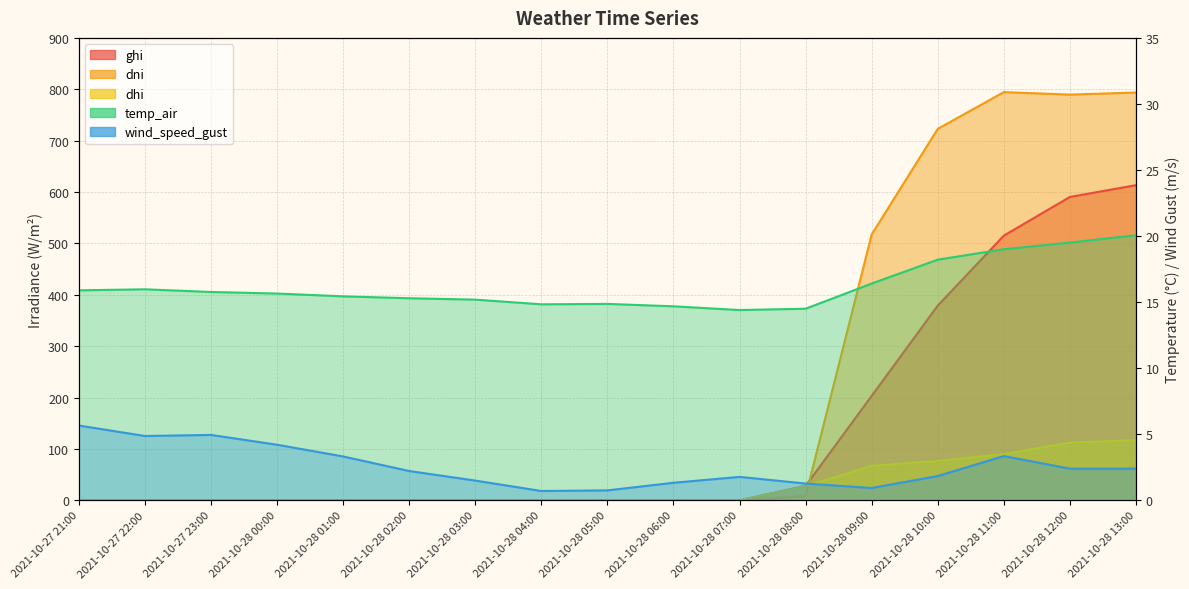

True or false: temp_air and ghi cross at least once.

True